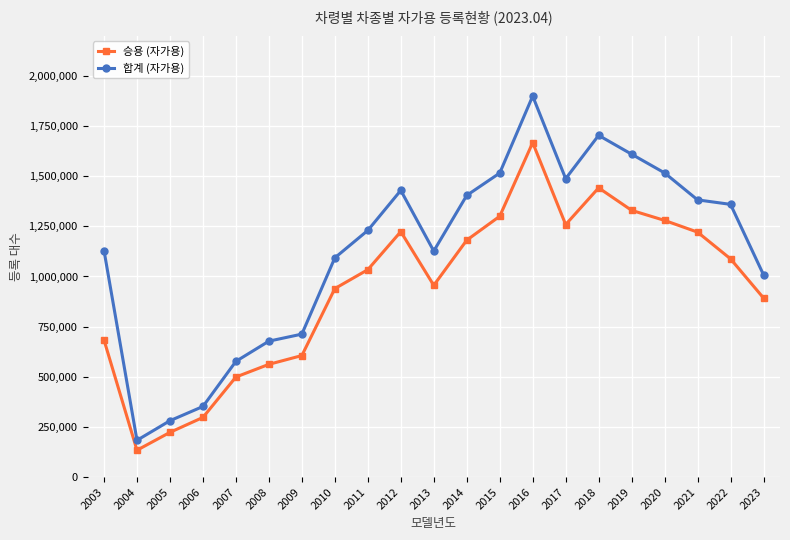

At 2008, list the series in order from smallest to largest.

승용 (자가용), 합계 (자가용)